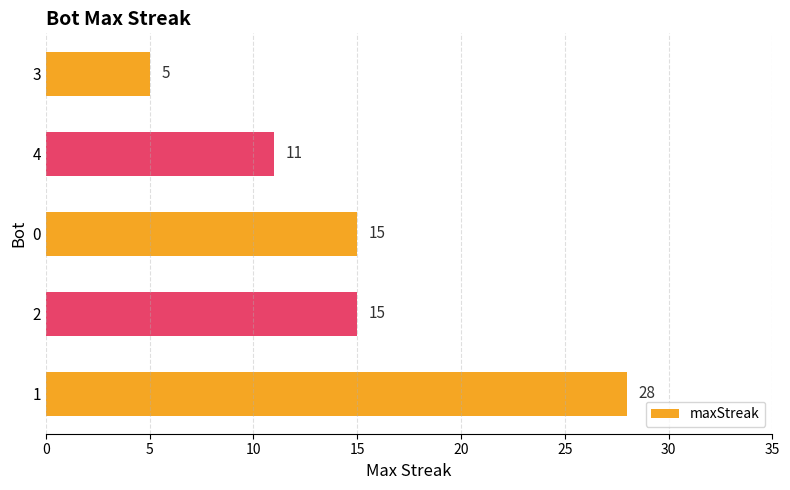

What is the change in value from 2 to 3?

-10